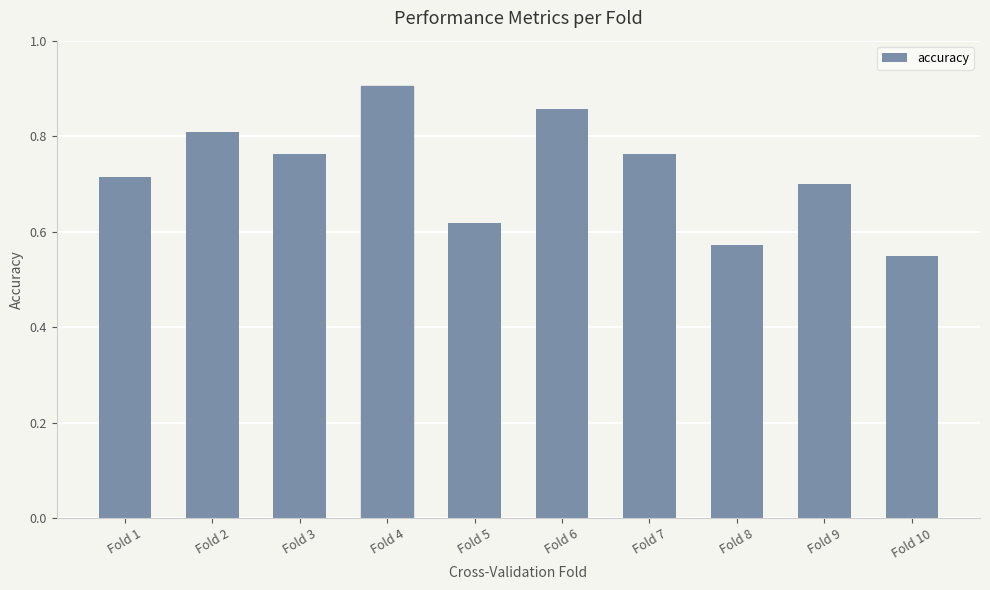

The value at Fold 9 is 0.2. True or false?

False